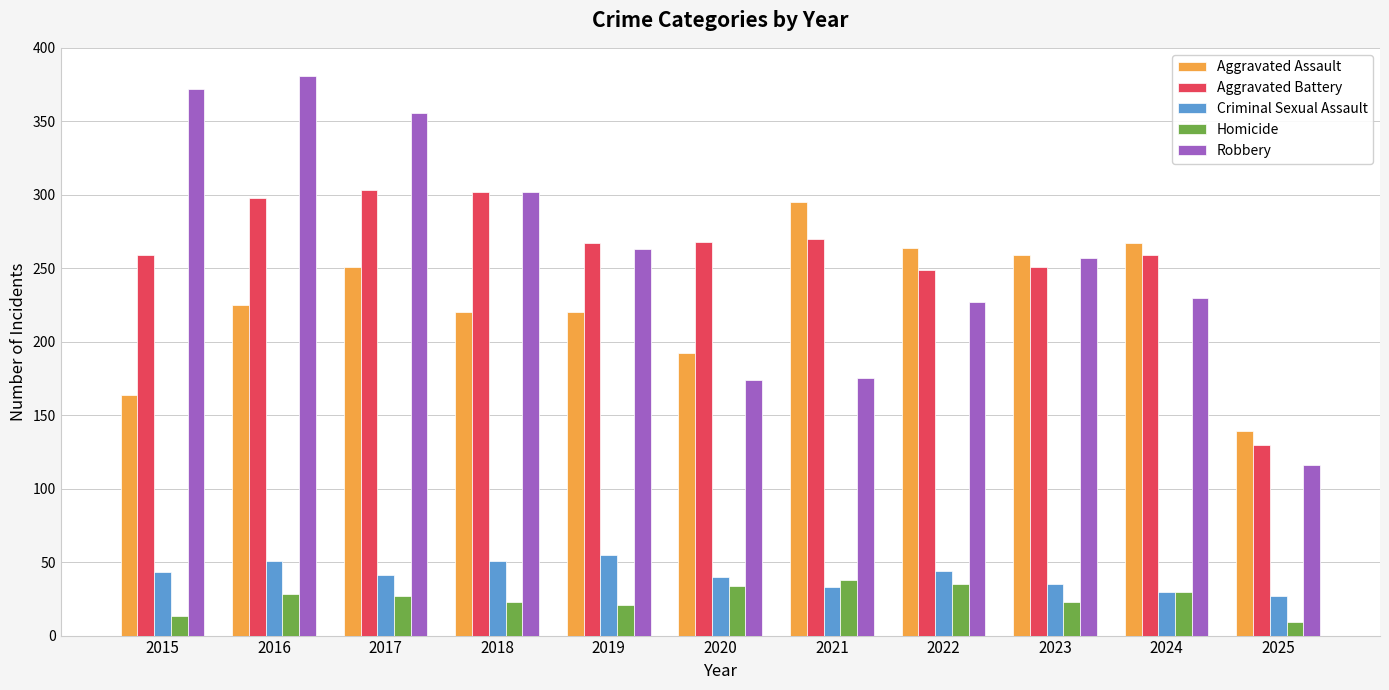

What is the greatest value displayed?

381